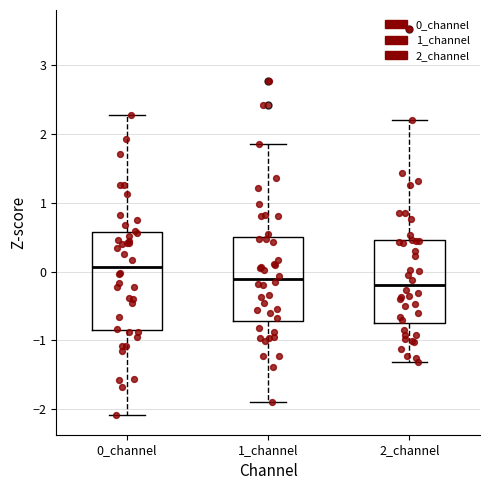

Which box is the tallest, from its lower edge to its upper edge?

0_channel